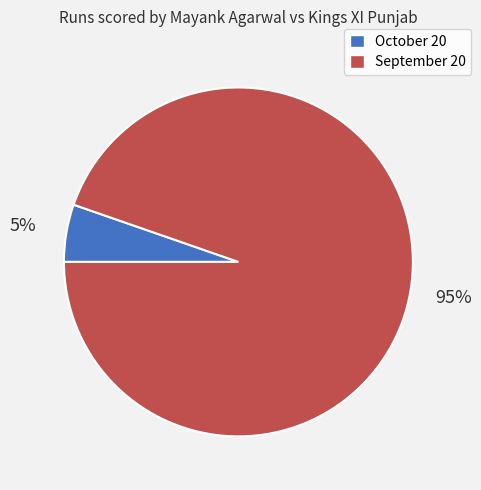

Which slice is the largest?

September 20